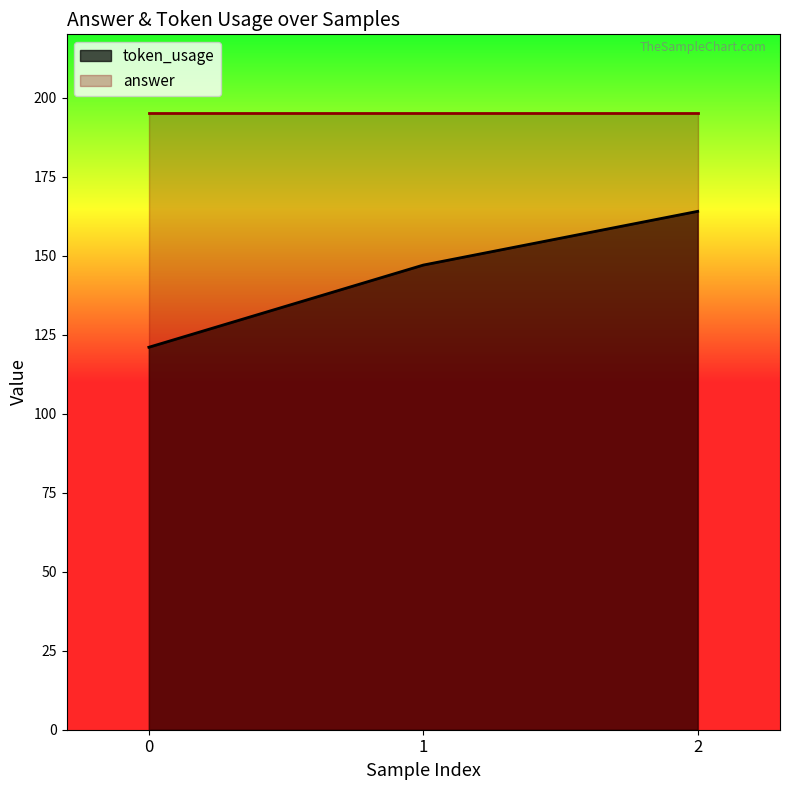

Is the value of token_usage at 2 greater than the value of answer at 2?

No